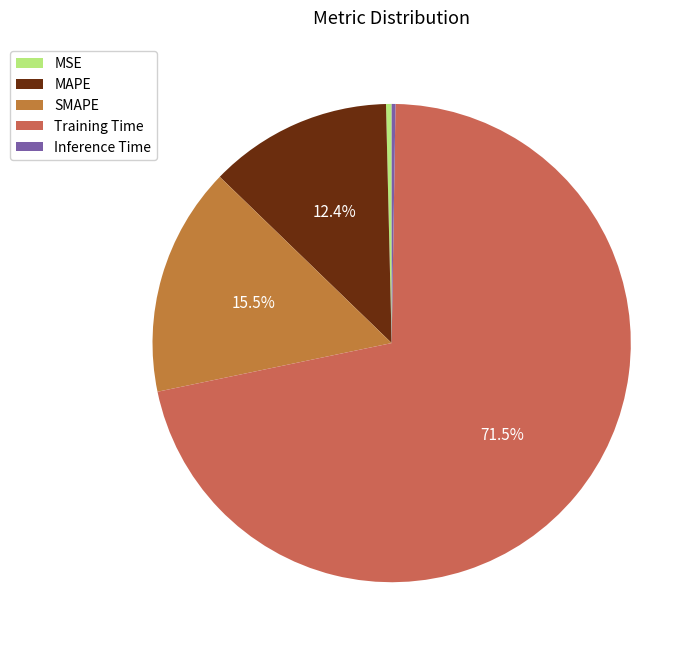

To the nearest percent, what percentage of the pie is MAPE?

12%